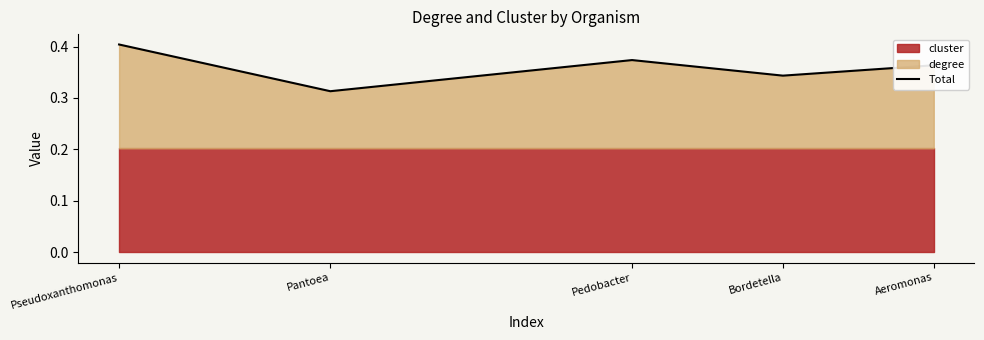

How many points are higher than both their immediate neighbors (excluding endpoints)?

1